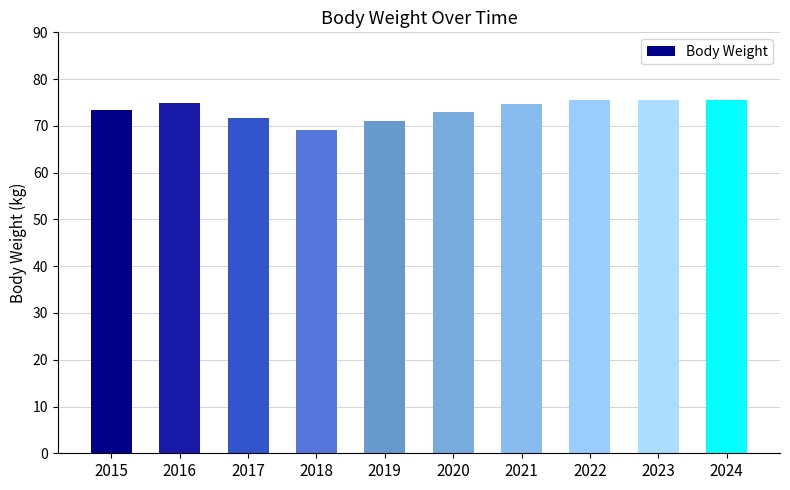

What is the sum of all values?

734.3